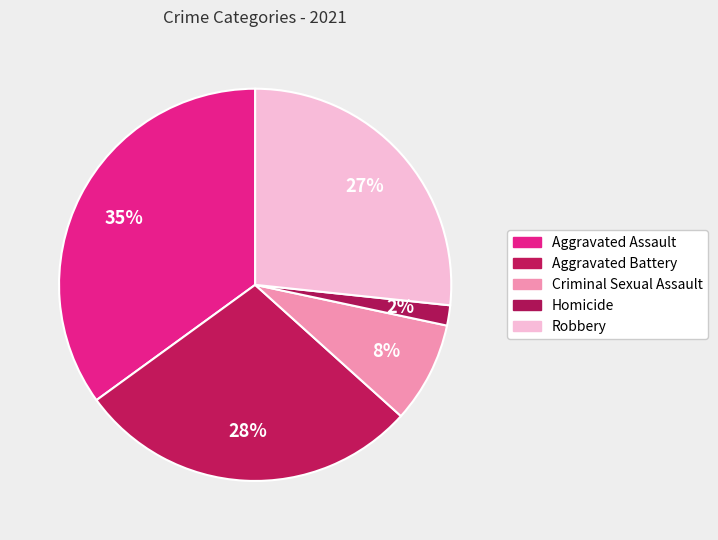

True or false: Aggravated Assault accounts for 27% of the total.

False